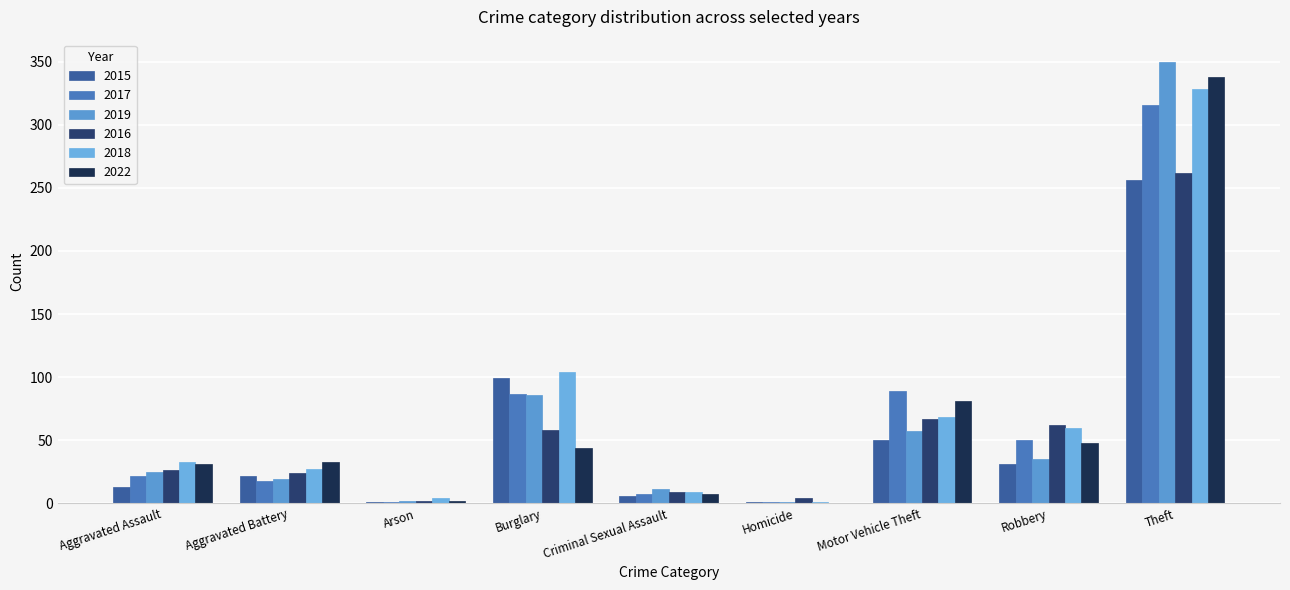

What is the maximum value for 2019?

350